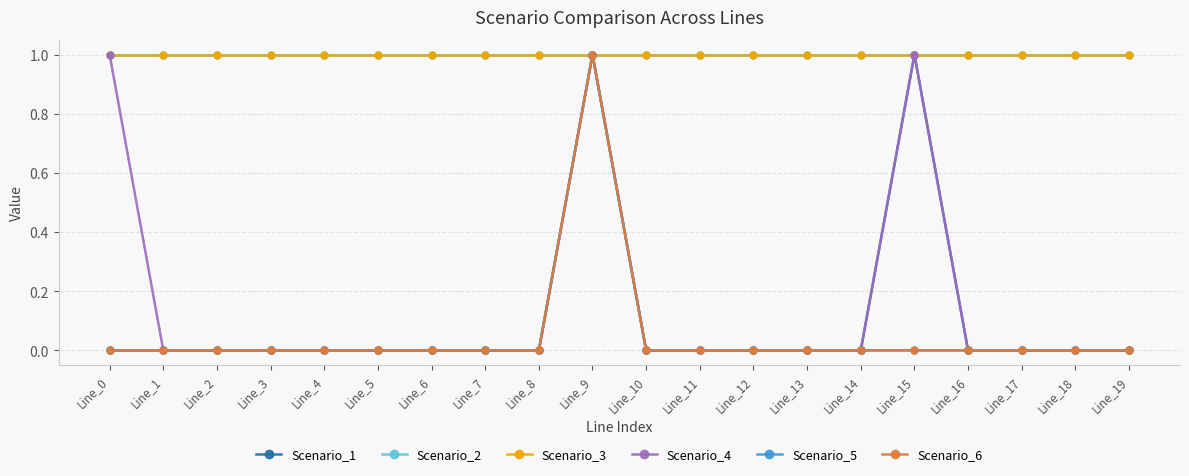

What are all the series names shown in the legend?

Scenario_1, Scenario_2, Scenario_3, Scenario_4, Scenario_5, Scenario_6